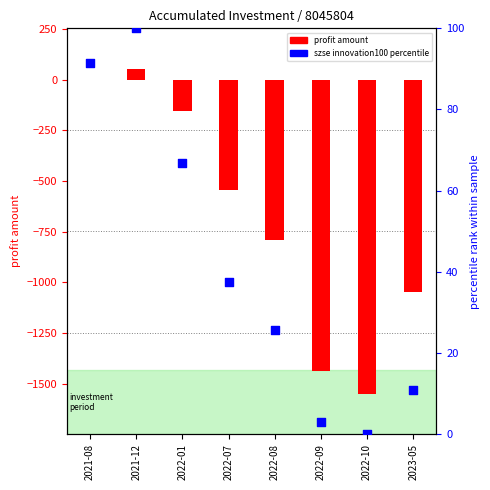

What are all the series names shown in the legend?

profit amount, szse innovation100 (percentile)